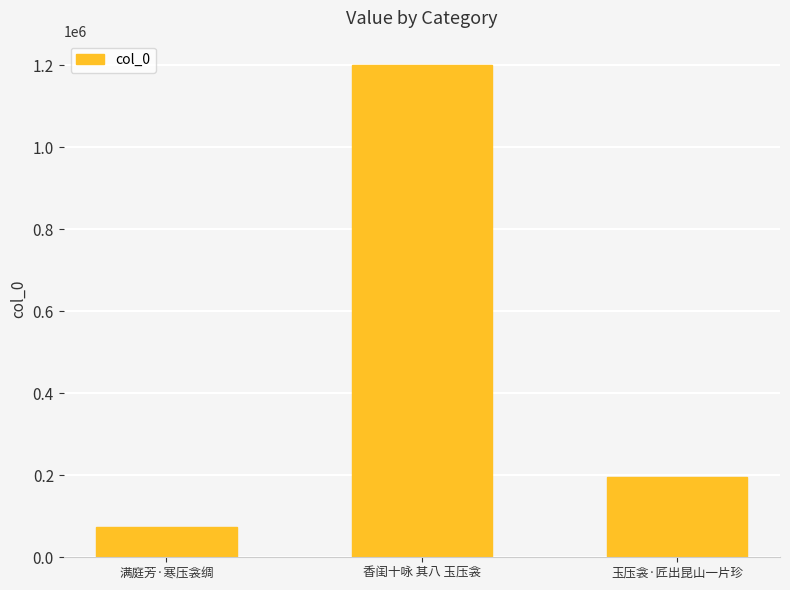

What is the change in value from 满庭芳·寒压衾绸 to 玉压衾·匠出昆山一片珍?

+122474